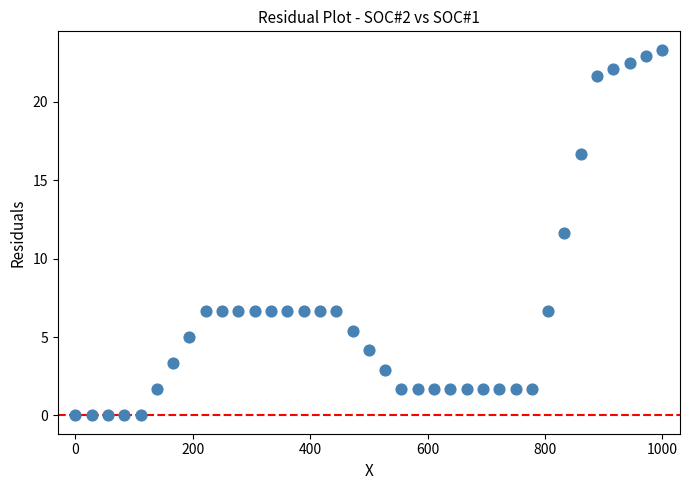

What is the range of X values (max minus min)?

1000.0